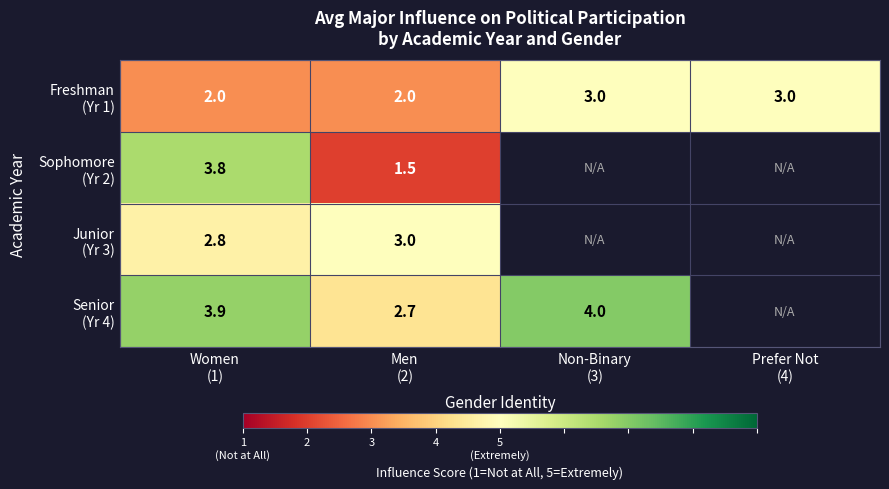

How many values in Sophomore (Yr 2) are above zero?

2